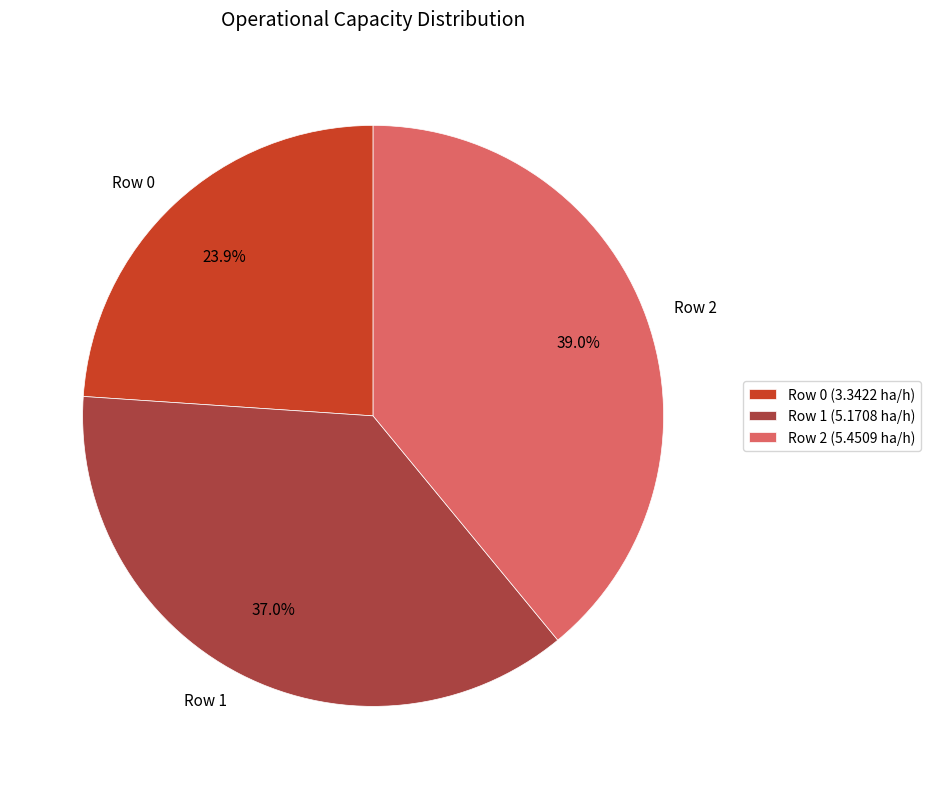

True or false: Row 2 accounts for 52% of the total.

False